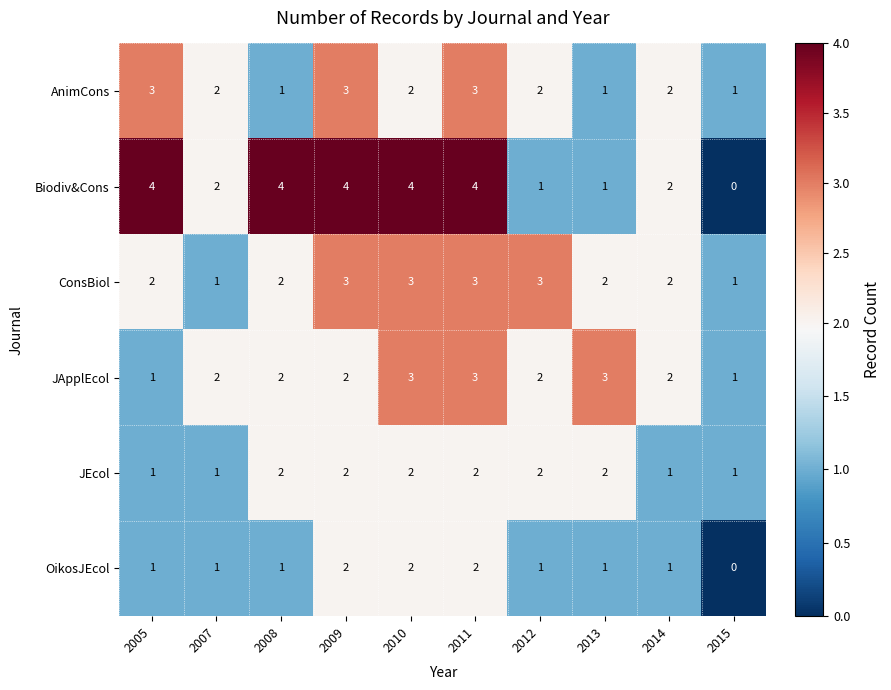

What is the greatest value displayed?

4